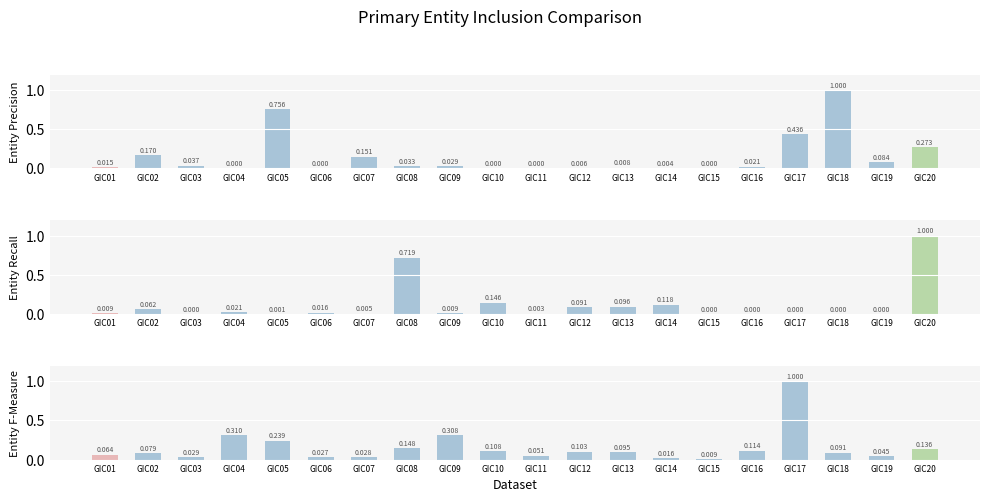

Count the number of categories in the chart.

20